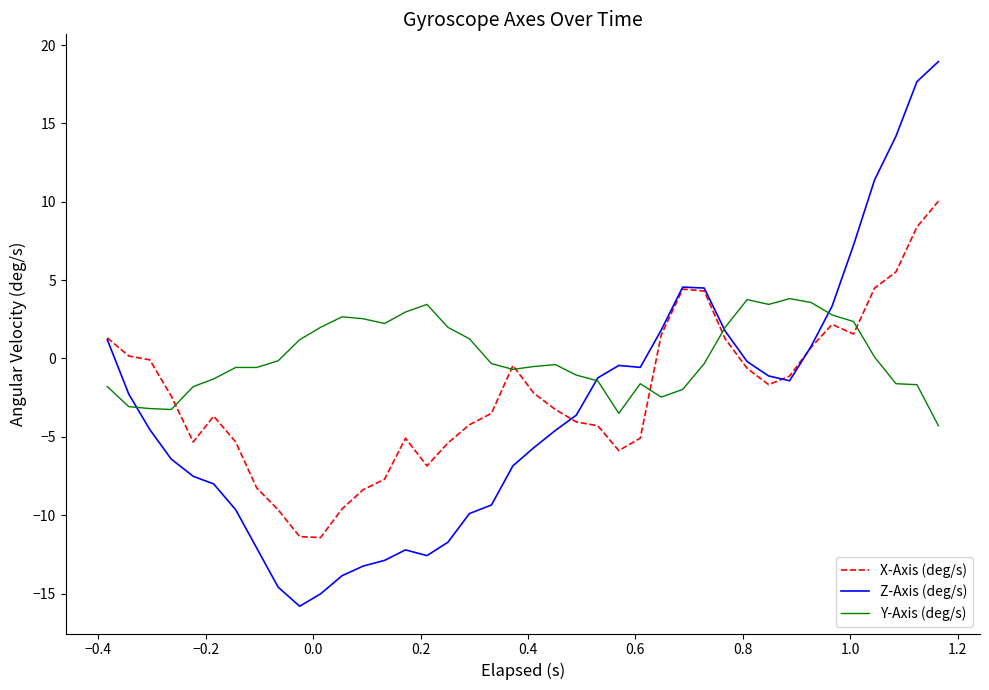

Which series has the largest total across all categories?

Y-Axis (deg/s)